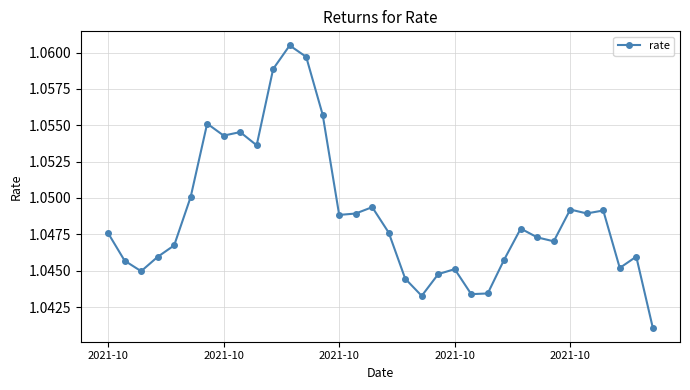

True or false: the data has more than 2 interior local peaks.

True